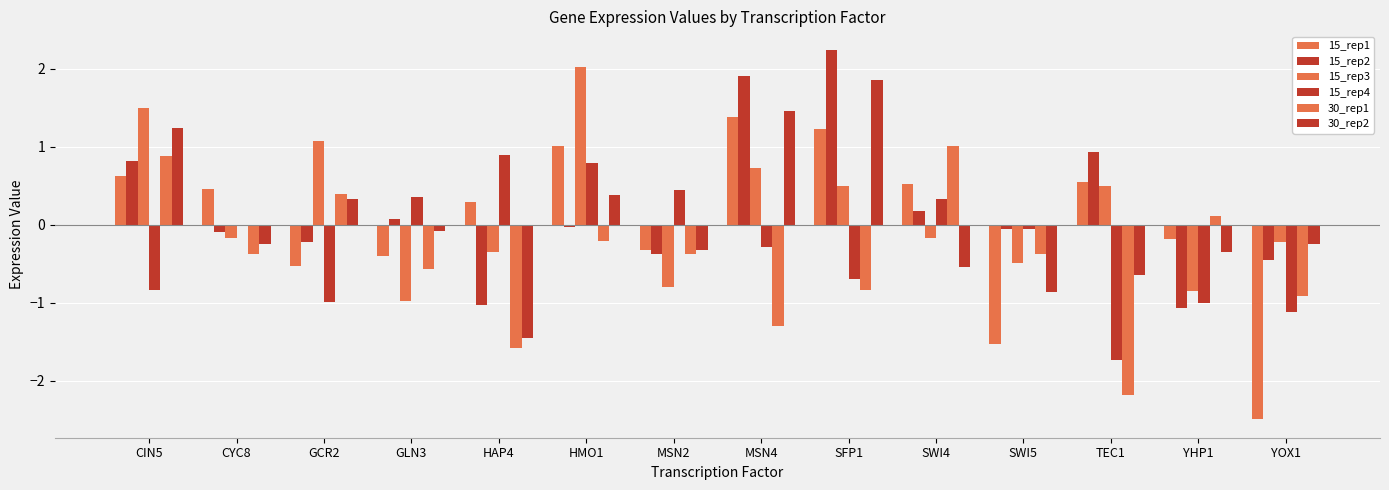

How many positive values does the 15_rep1 series have?

8